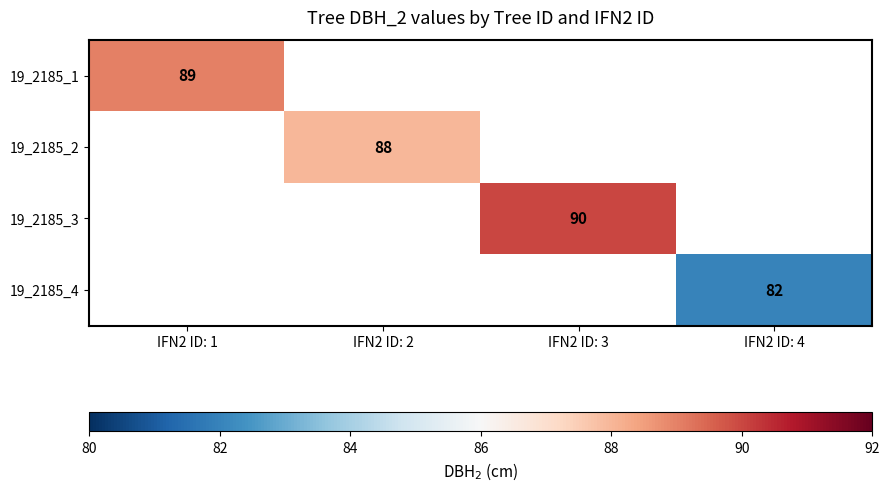

At which category does the chart reach its peak across all series?

IFN2 ID: 3